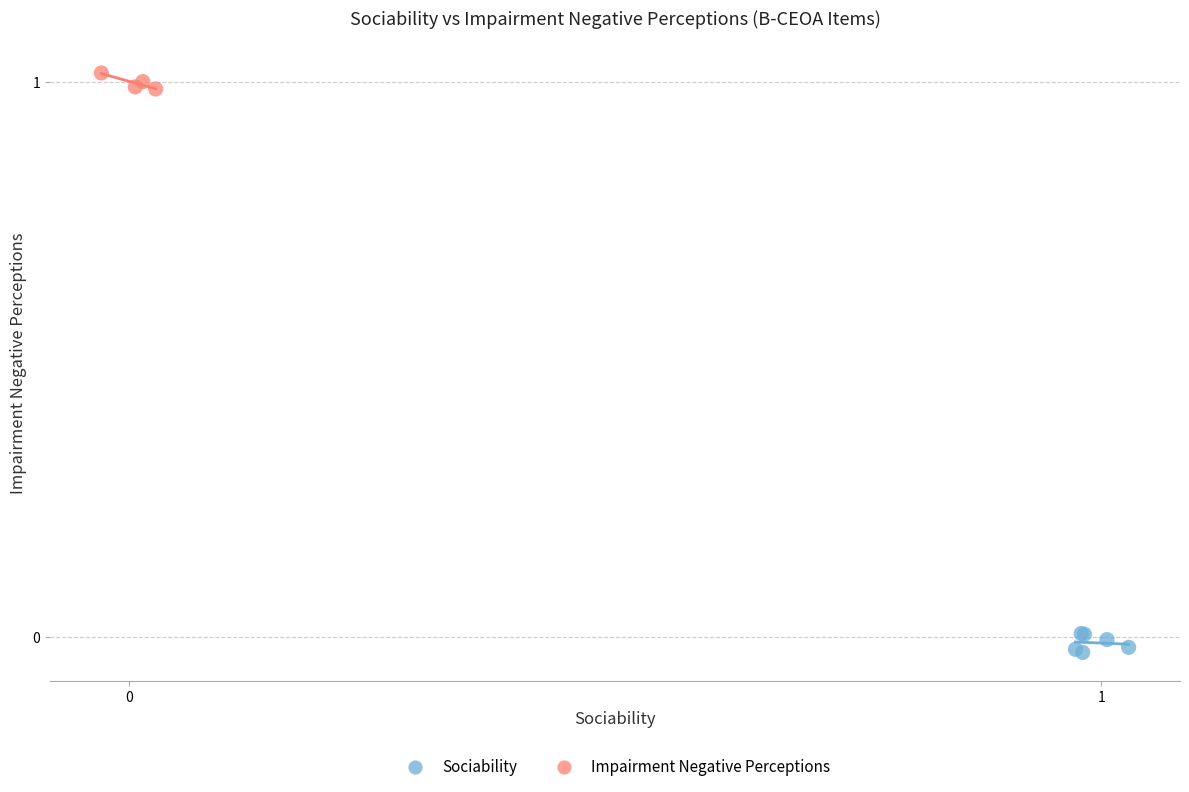

Which series contains the lowest Y value?

Sociability